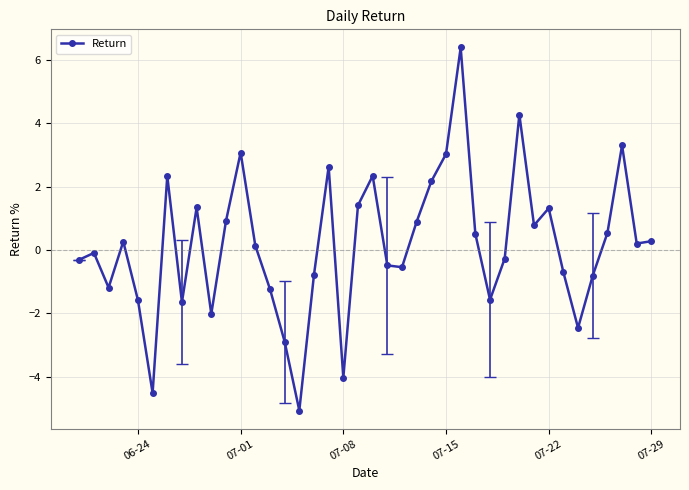

What is the smallest value displayed?

-5.1